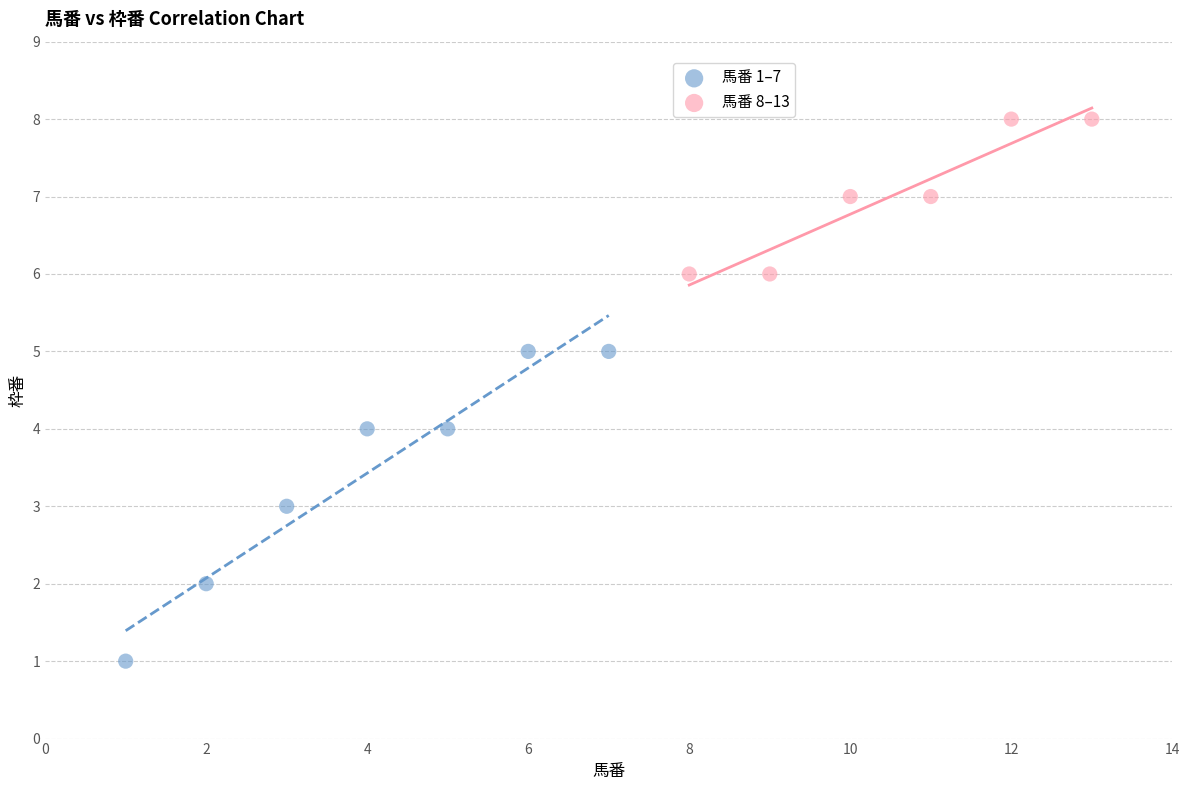

Which series has the largest Y range (max minus min)?

馬番 1–7